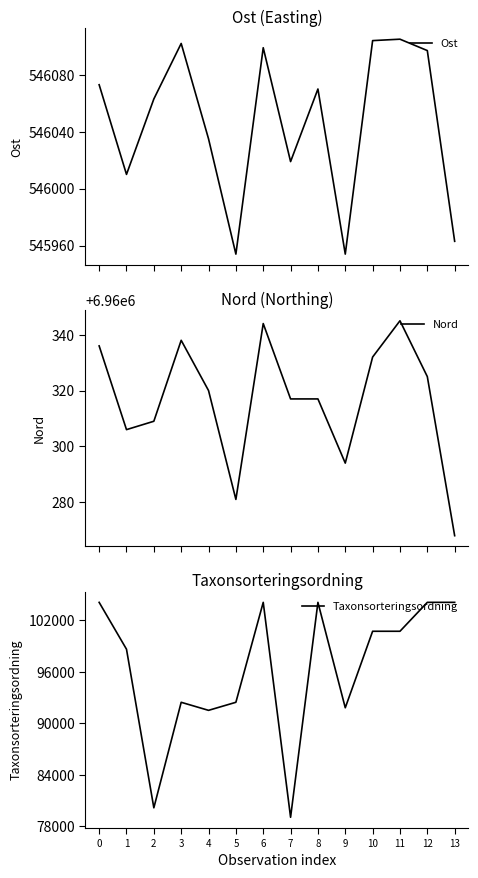

What are all the series names shown in the legend?

Ost, Nord, Taxonsorteringsordning